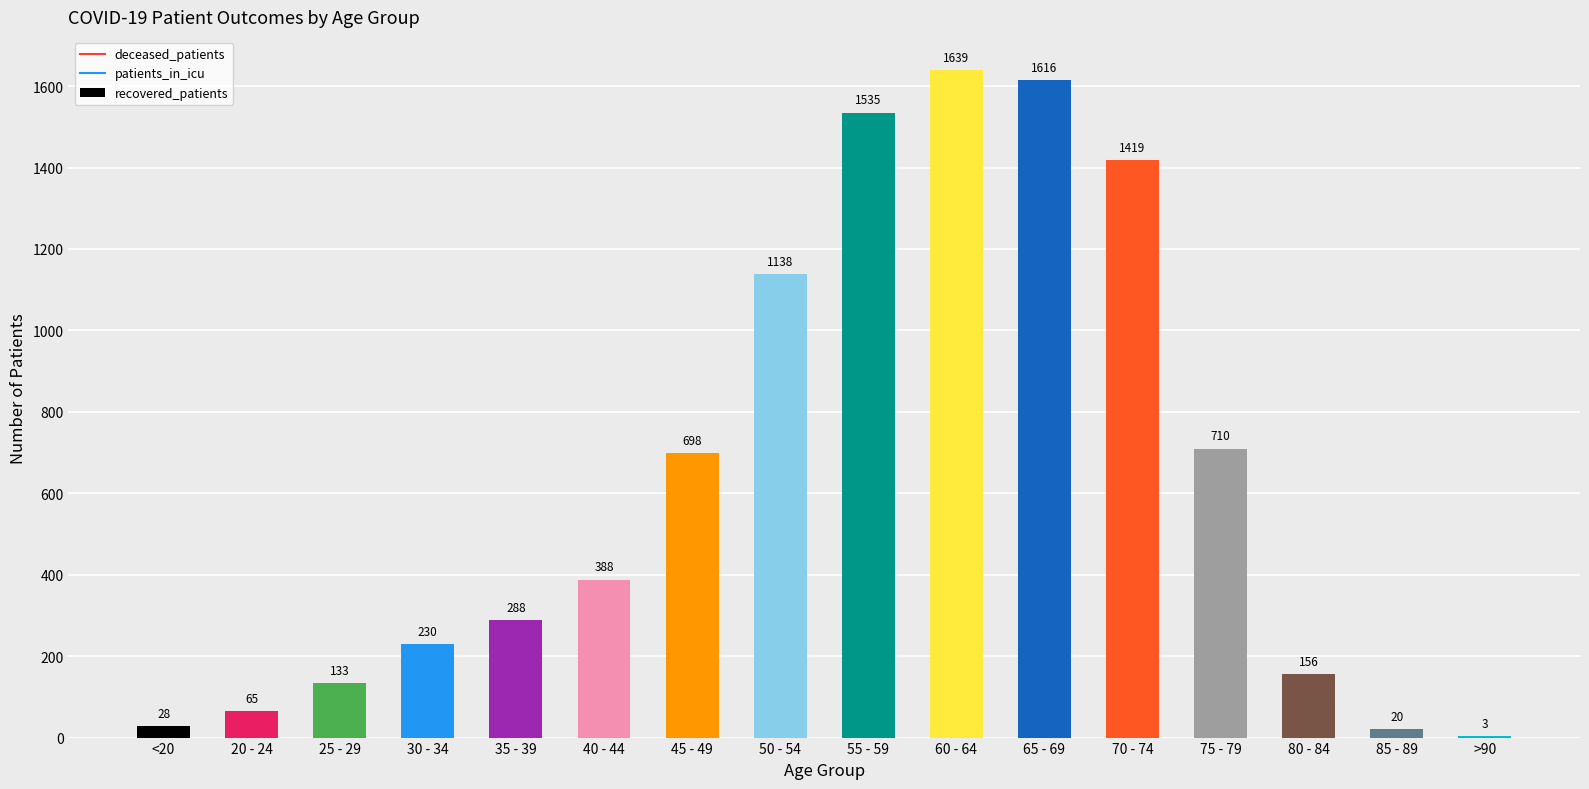

How many data points does each series have?

16